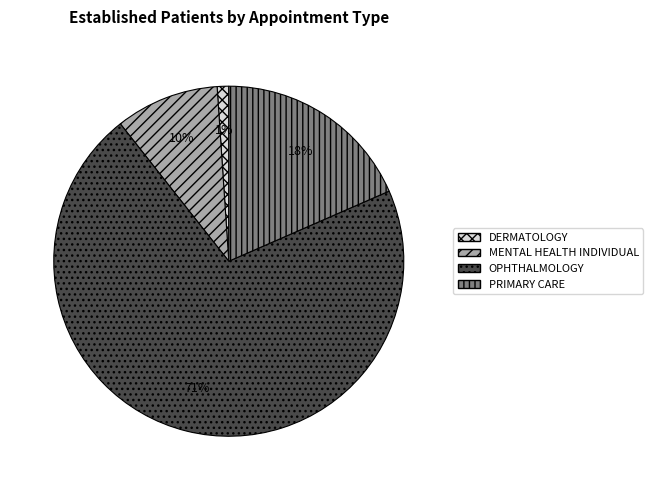

Count the number of slices in the pie.

4